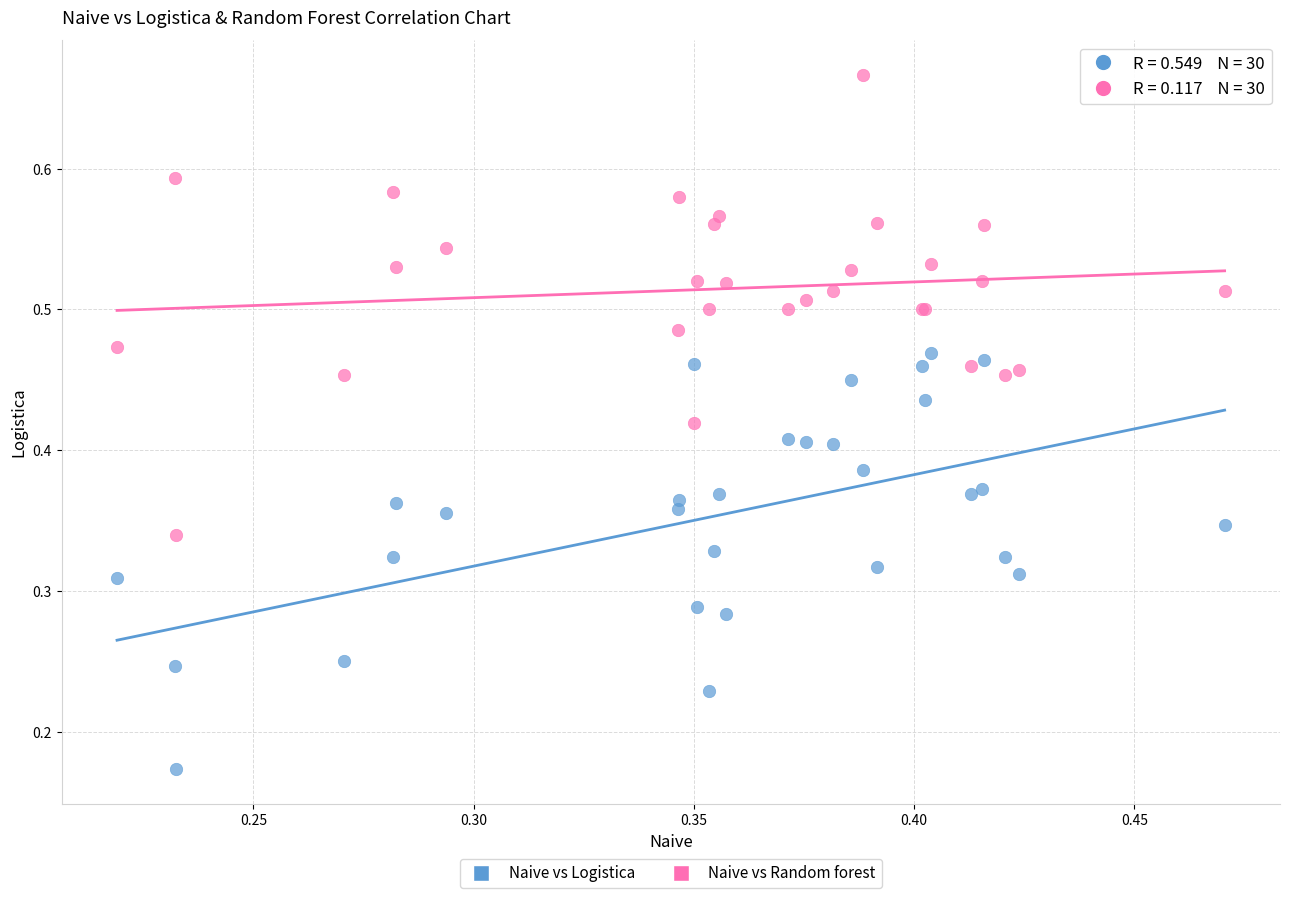

Which series contains the highest Y value?

Naive vs Random forest